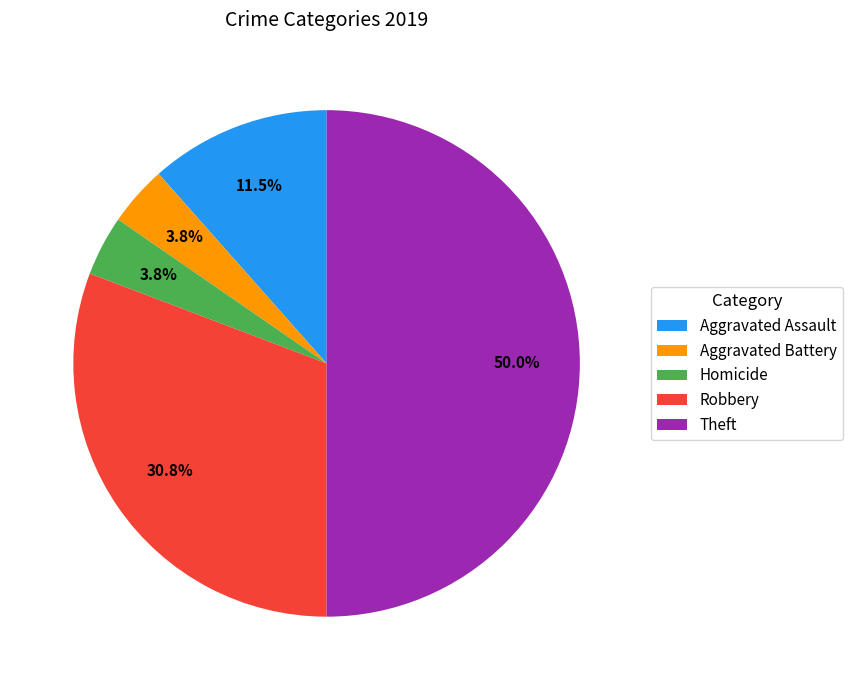

What percentage do Robbery and Aggravated Battery together represent?

34.6%